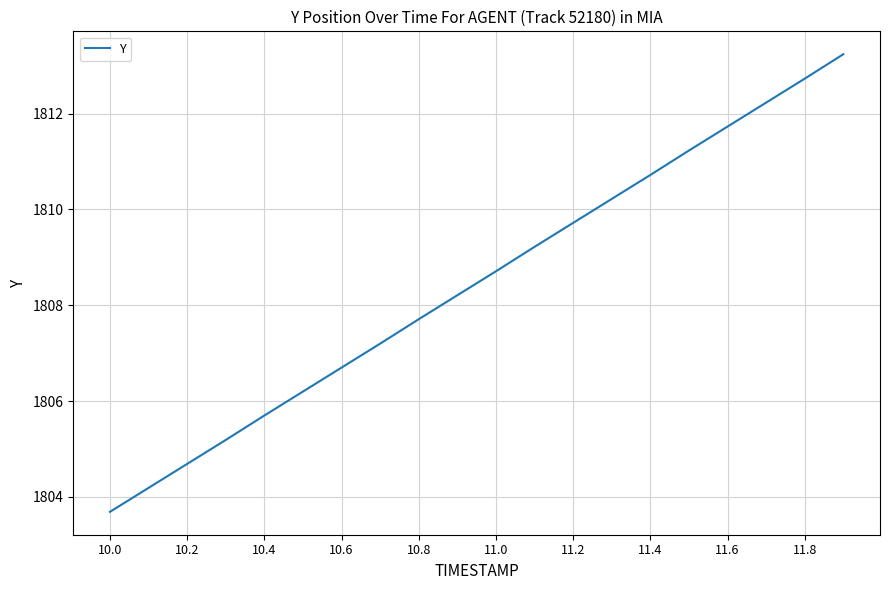

What is the minimum value shown in the chart?

1803.7